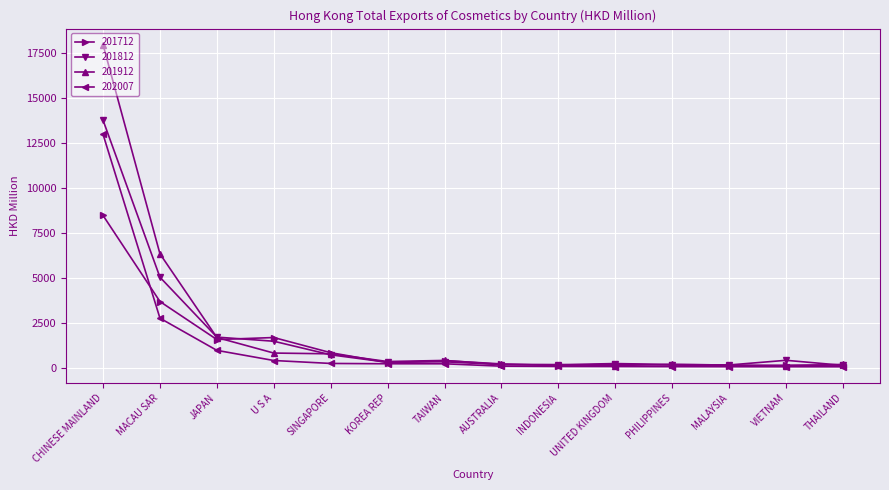

What is the maximum value for 202007?

12987.3